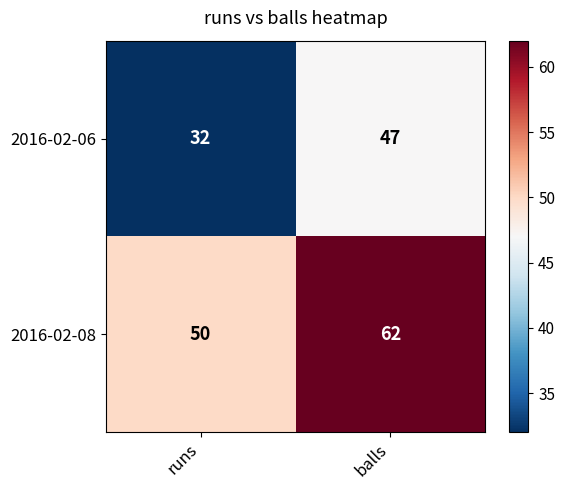

Reading left to right, what are all the values shown in this chart?

2016-02-06: runs=32	balls=47
2016-02-08: runs=50	balls=62